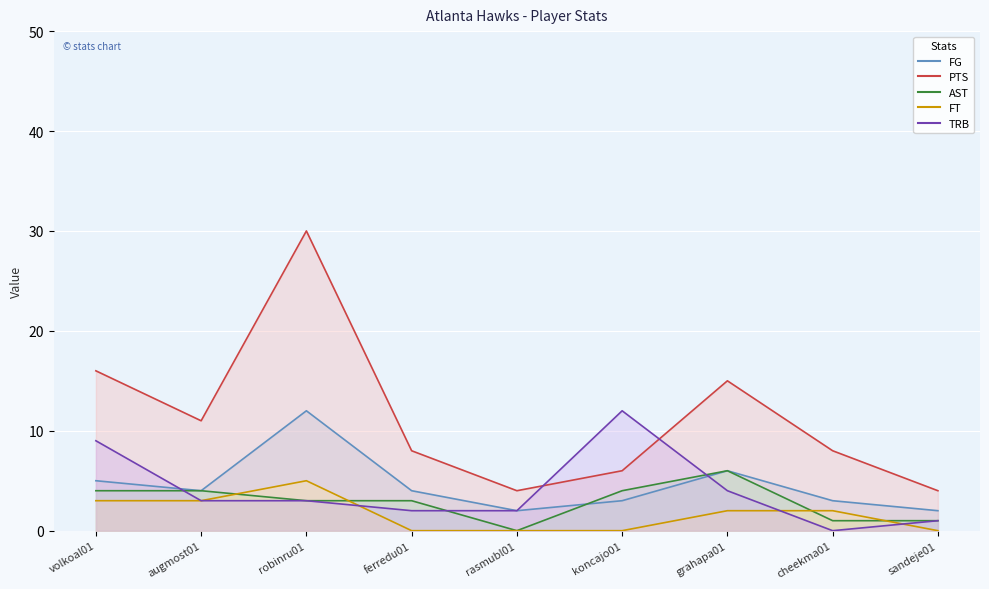

Reading left to right, extract all data points from this chart.

FG: volkoal01=5	augmost01=4	robinru01=12	ferredu01=4	rasmubl01=2	koncajo01=3	grahapa01=6	cheekma01=3	sandeje01=2
PTS: volkoal01=16	augmost01=11	robinru01=30	ferredu01=8	rasmubl01=4	koncajo01=6	grahapa01=15	cheekma01=8	sandeje01=4
AST: volkoal01=4	augmost01=4	robinru01=3	ferredu01=3	rasmubl01=0	koncajo01=4	grahapa01=6	cheekma01=1	sandeje01=1
FT: volkoal01=3	augmost01=3	robinru01=5	ferredu01=0	rasmubl01=0	koncajo01=0	grahapa01=2	cheekma01=2	sandeje01=0
TRB: volkoal01=9	augmost01=3	robinru01=3	ferredu01=2	rasmubl01=2	koncajo01=12	grahapa01=4	cheekma01=0	sandeje01=1